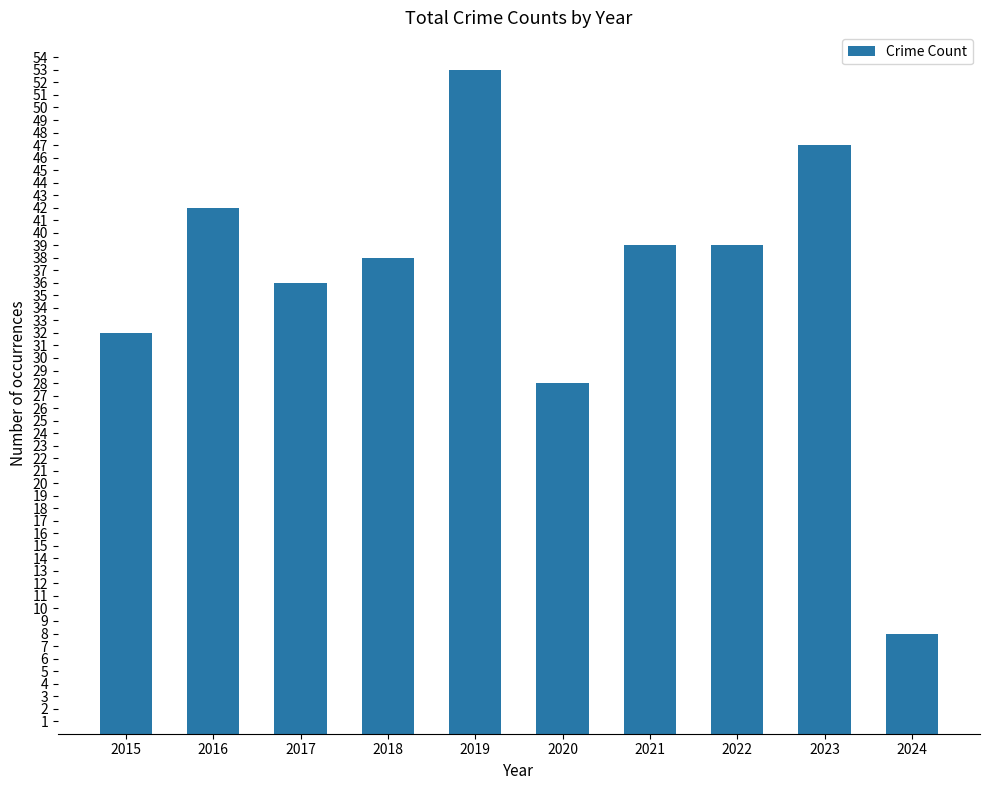

What is the maximum value shown in the chart?

53